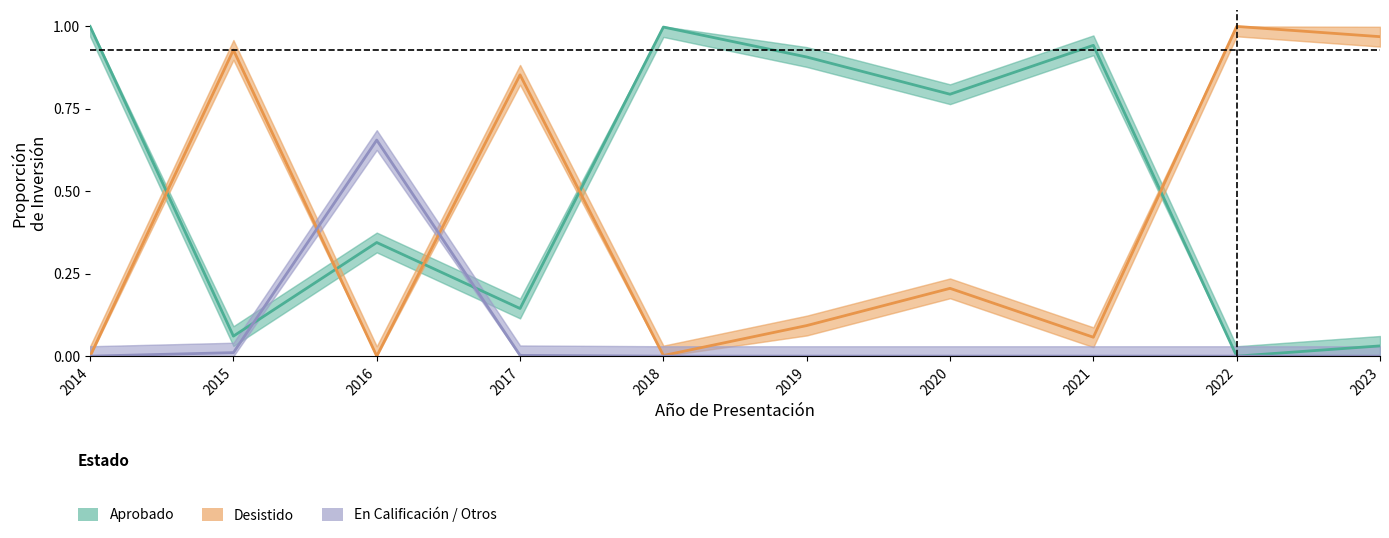

What is the value of the Aprobado point at the 4th from the left?

0.1